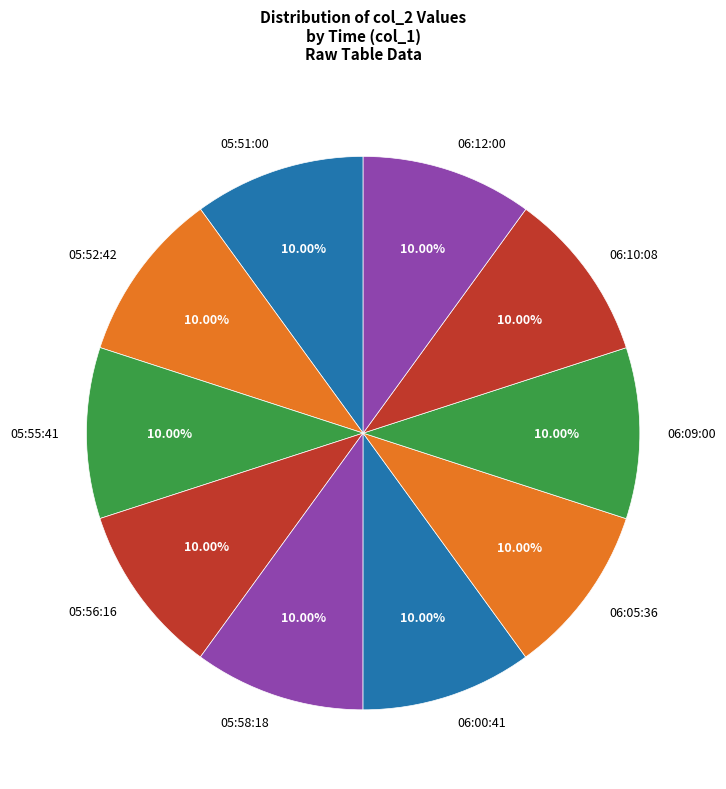

To the nearest percent, what percentage of the pie is 06:00:41?

10%